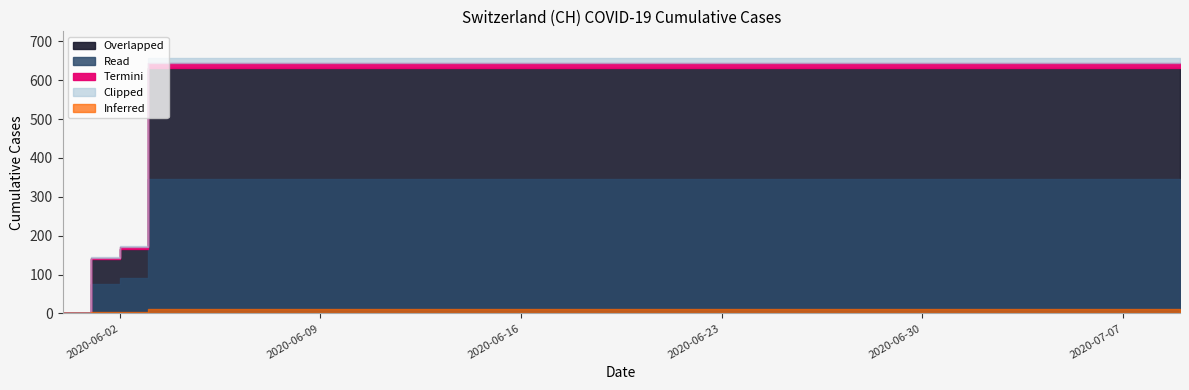

What is the value of the 36th point from the left?

631